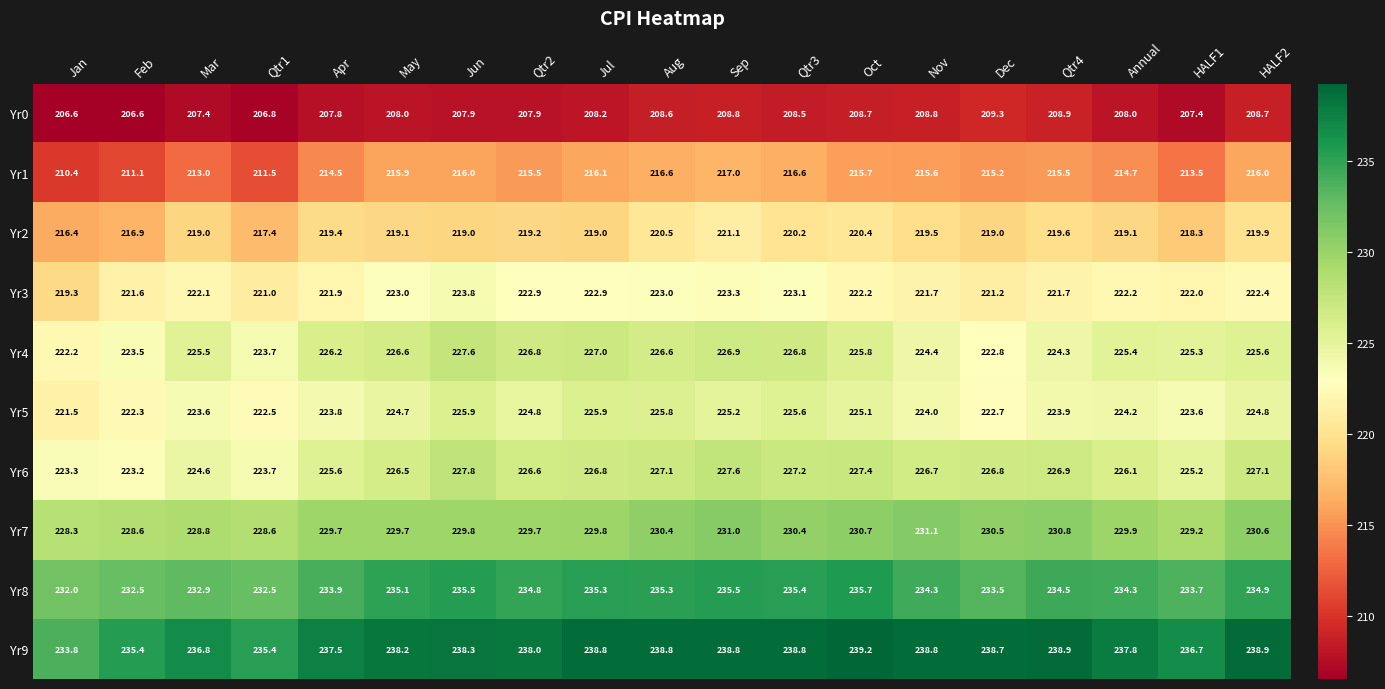

Which series has the largest total across all categories?

Yr9